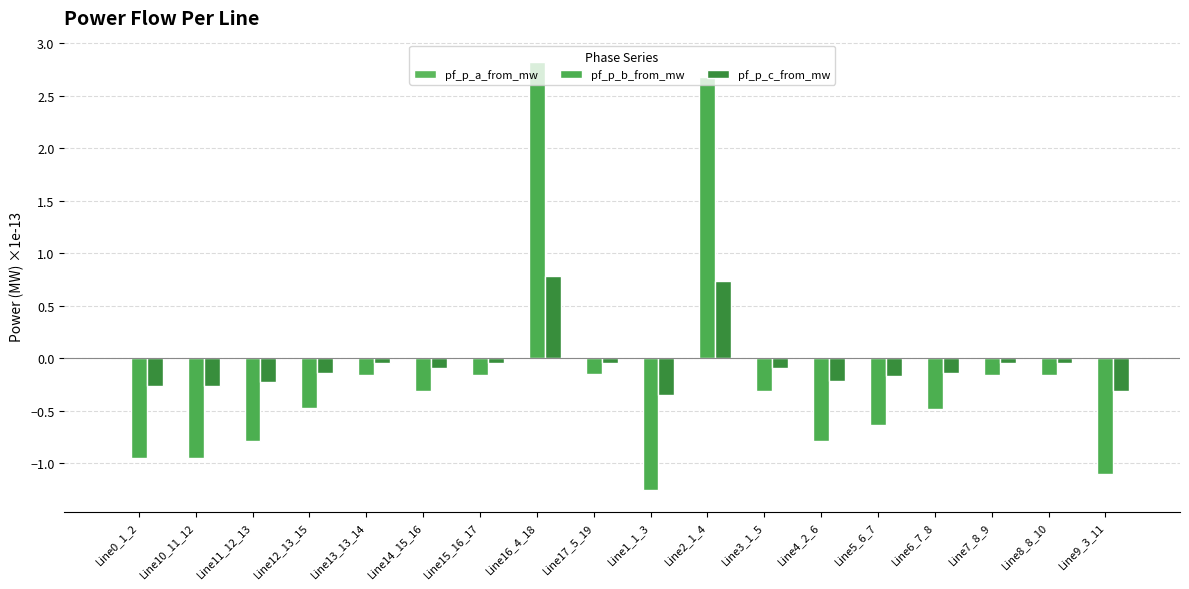

How many data points in pf_p_c_from_mw are above 0?

2